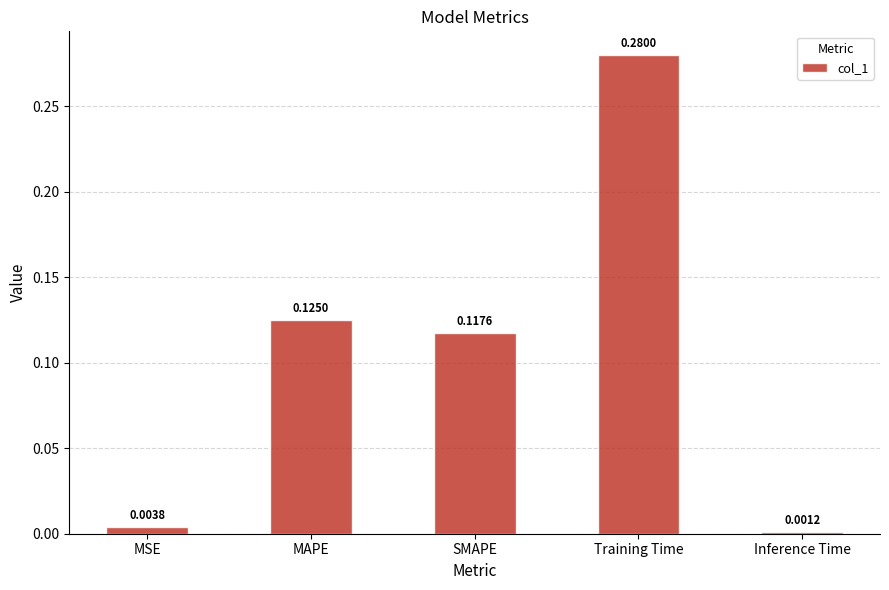

What is the sum of all values?

0.5